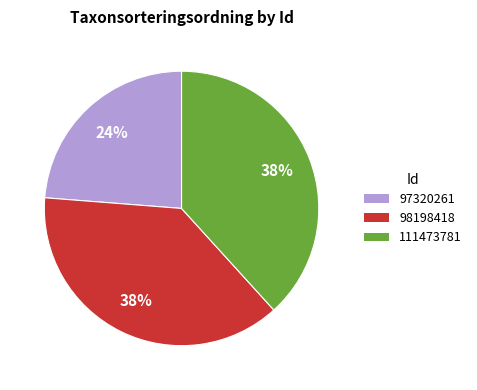

To the nearest percent, what percentage of the pie is 111473781?

38%